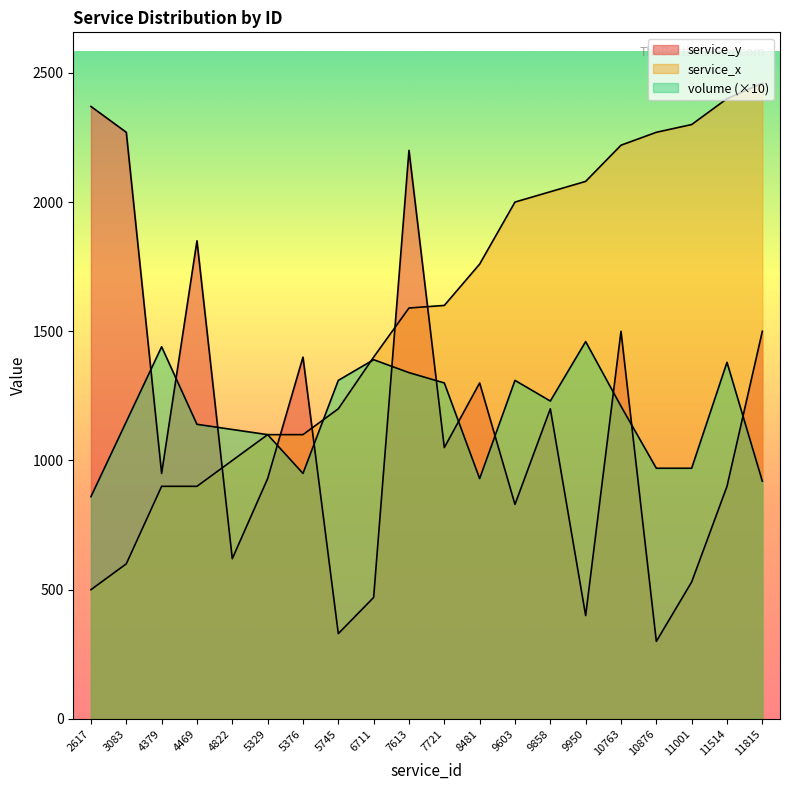

Which series changed the most between 5745 and 7721?

service_y